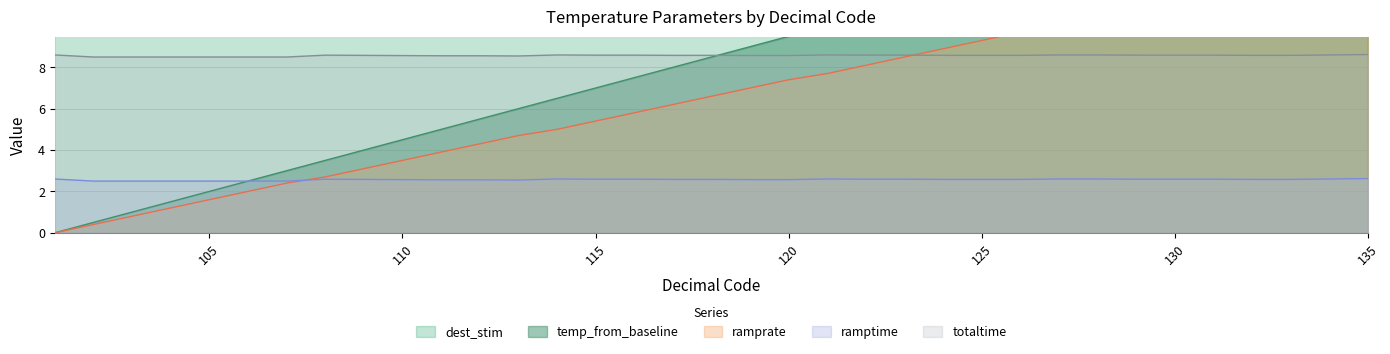

Is it true that ramptime equals 1.5 at 130?

False